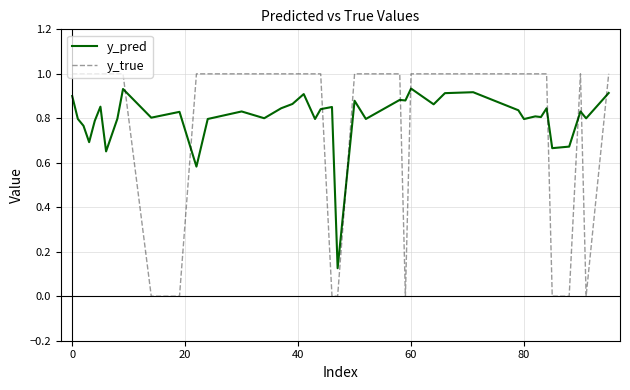

List the series in order of their peak value, lowest first.

y_pred, y_true